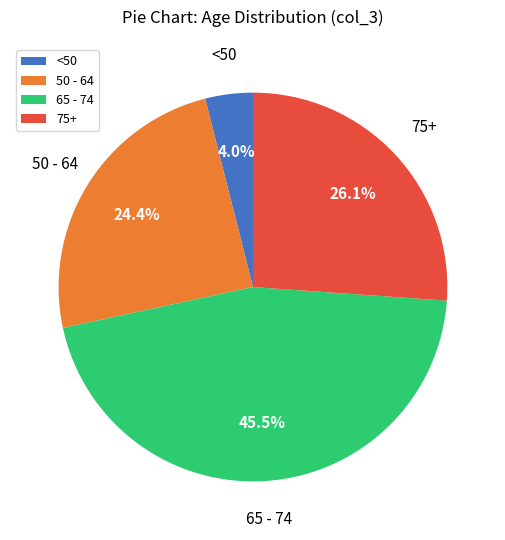

Which has a higher value, 65 - 74 or 50 - 64?

65 - 74